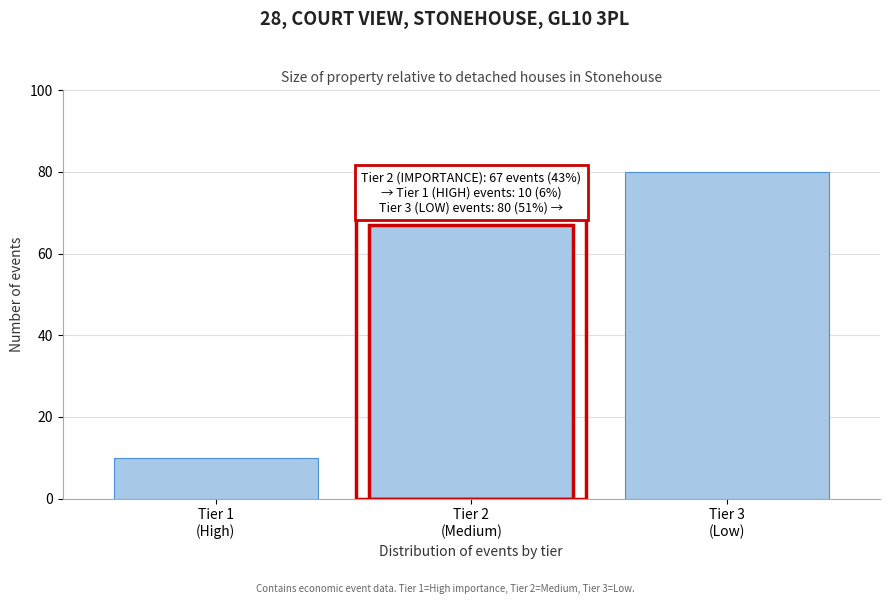

Reading left to right, extract all data points from this chart.

10	67	80